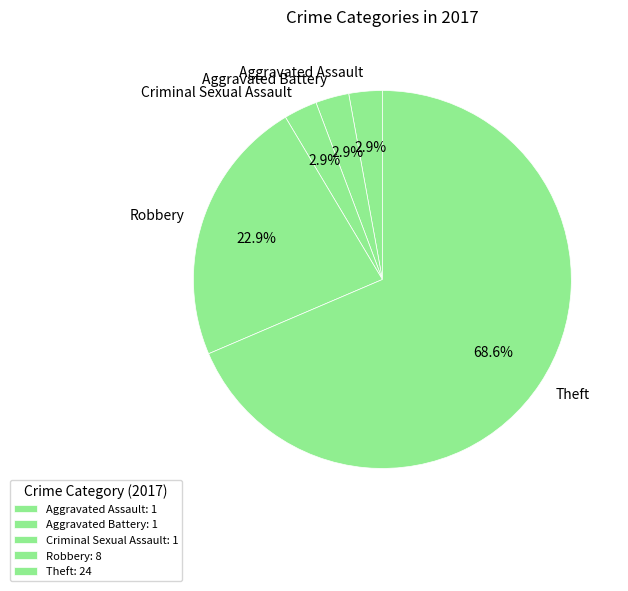

To the nearest percent, what is the combined percentage of Aggravated Battery and Robbery?

26%